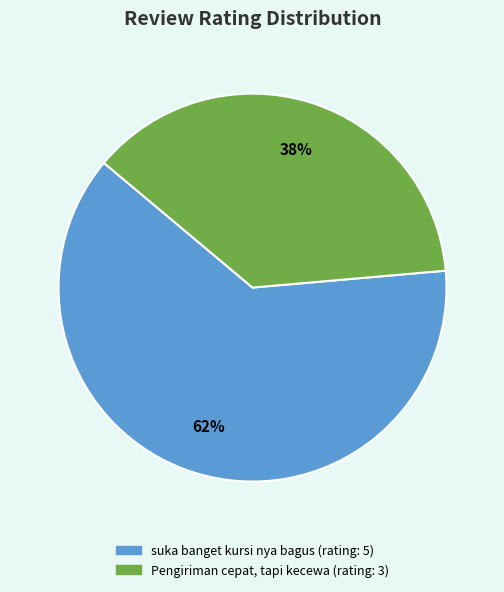

Is the sum of Pengiriman cepat, tapi kecewa and suka banget kursi nya bagus greater than half?

Yes